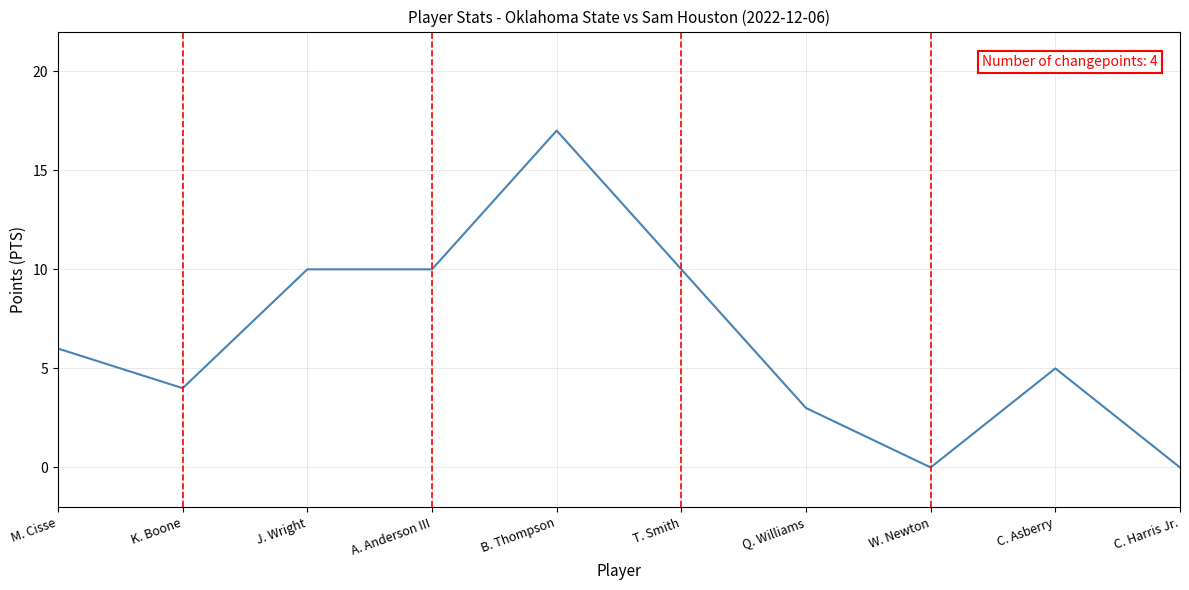

What is the difference between the maximum and minimum values?

17